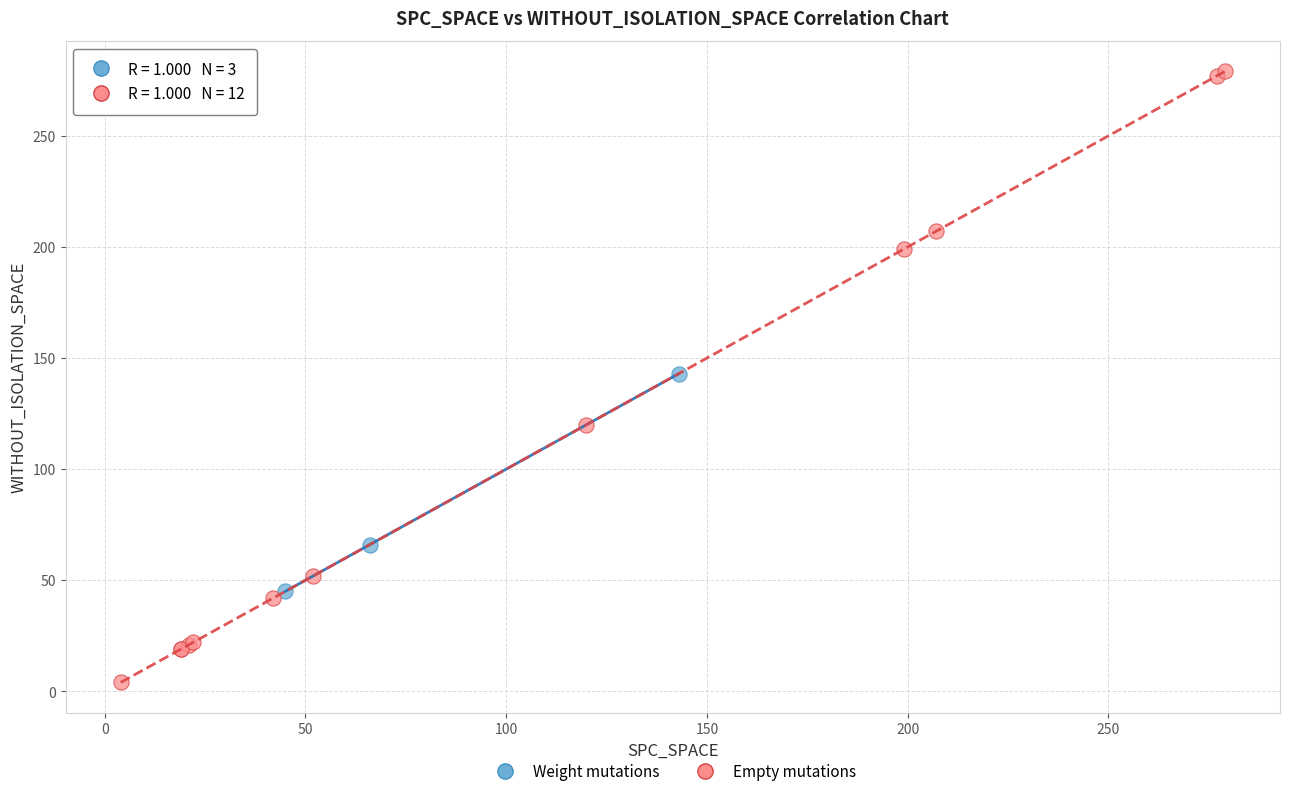

Which series reaches the minimum Y coordinate?

Empty mutations